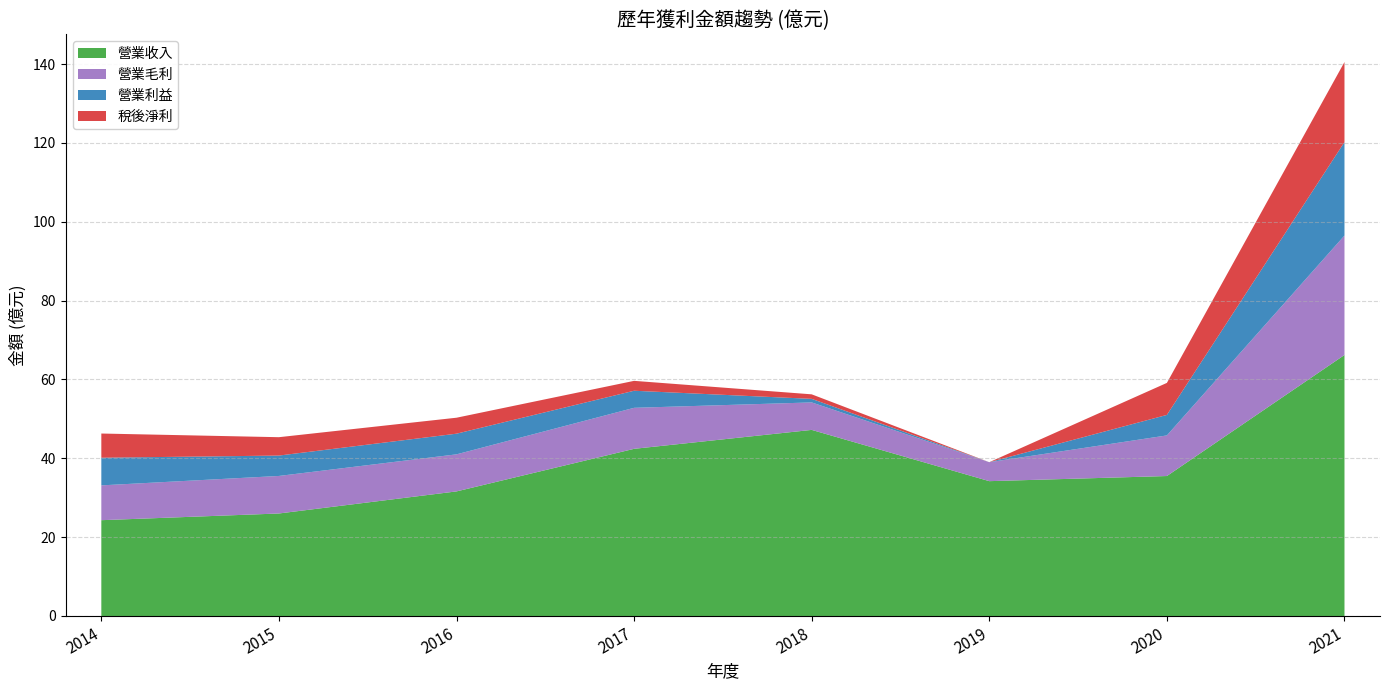

Reading left to right, list all the values displayed in this chart.

營業收入: 2014=24.3	2015=26.0	2016=31.6	2017=42.4	2018=47.2	2019=34.2	2020=35.5	2021=66.2
營業毛利: 2014=8.8	2015=9.5	2016=9.4	2017=10.4	2018=7.0	2019=4.8	2020=10.3	2021=30.3
營業利益: 2014=7.0	2015=5.2	2016=5.2	2017=4.3	2018=0.9	2019=-0.1	2020=5.2	2021=23.7
稅後淨利: 2014=6.1	2015=4.7	2016=4.0	2017=2.5	2018=1.1	2019=-4.0	2020=8.1	2021=20.3